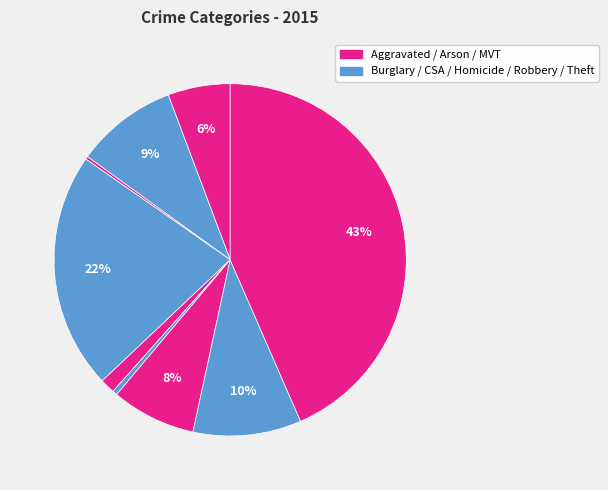

To the nearest percent, what is the average slice percentage?

11%